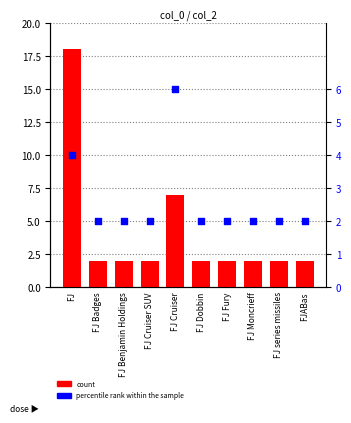

Is the value of percentile rank within the sample at FJ greater than the value of count at FJ Dobbin?

Yes